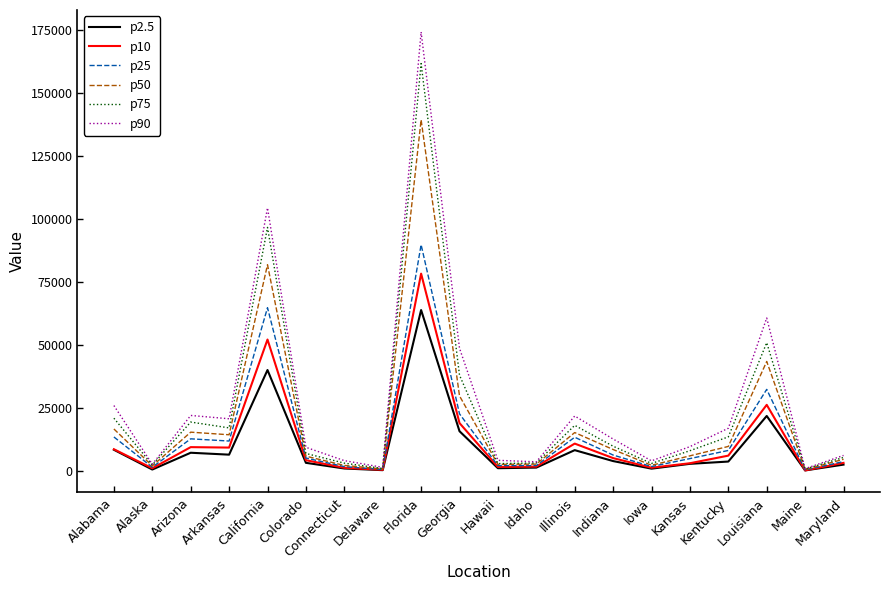

Rank the series by their maximum value, from lowest to highest.

p2.5, p10, p25, p50, p75, p90